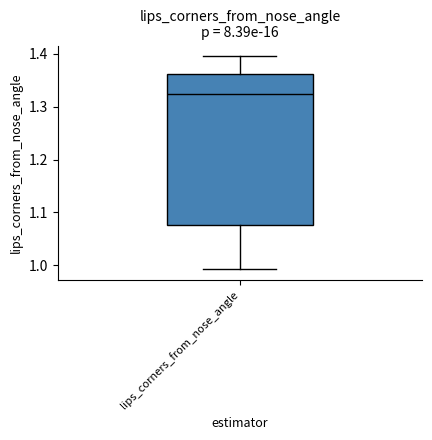

Where does the median line of the box for lips_corners_from_nose_angle sit on the y-axis? The values are not printed on the chart, so give them approximately, as read against the axis.

1.32